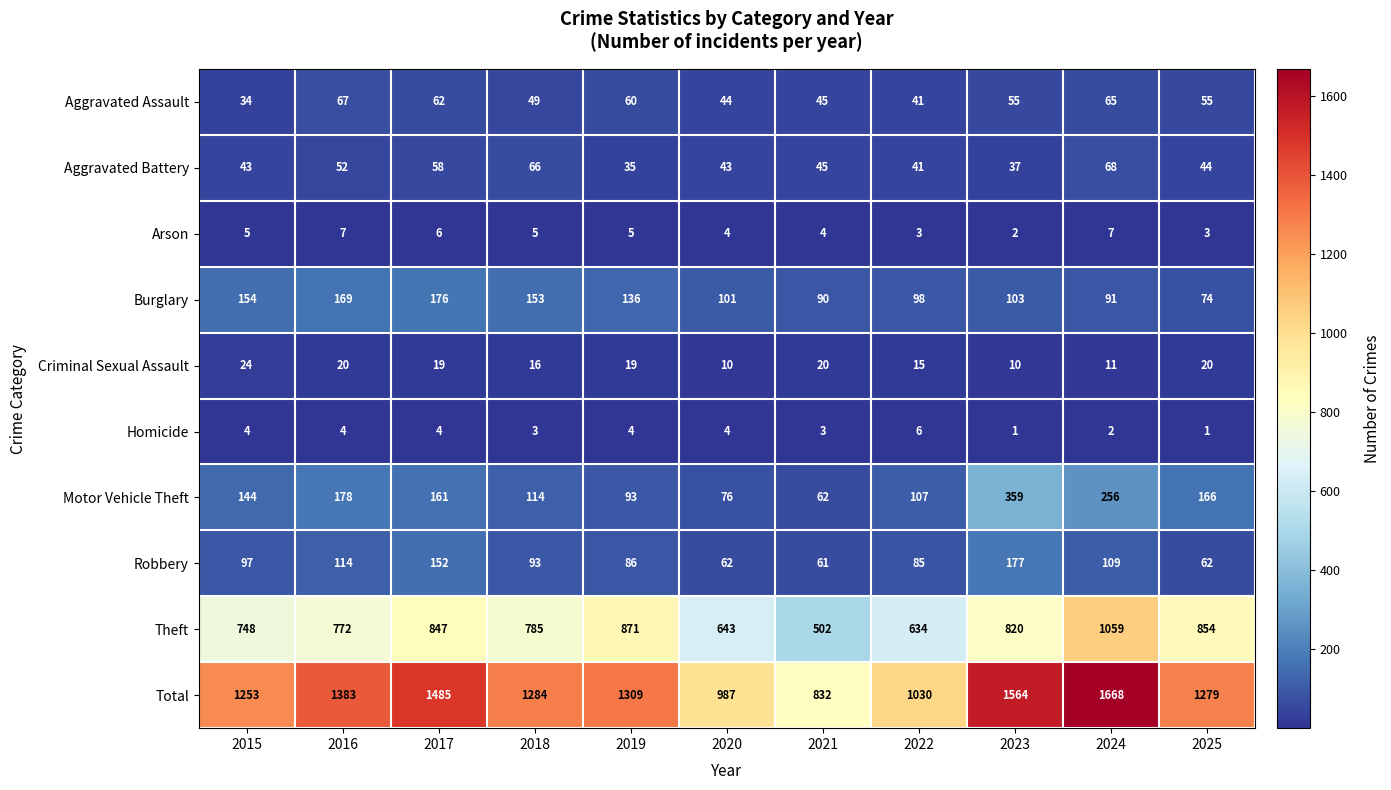

How many series are shown in this chart?

10